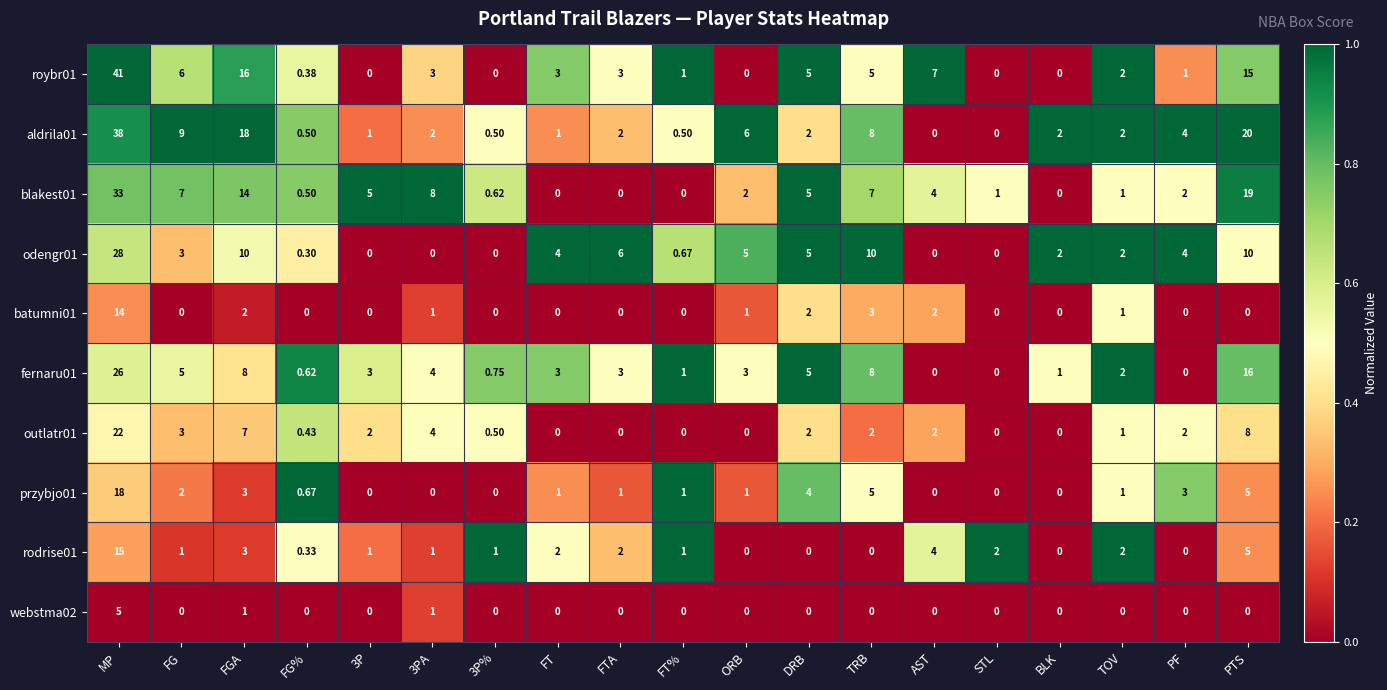

At which category does the chart reach its peak across all series?

MP